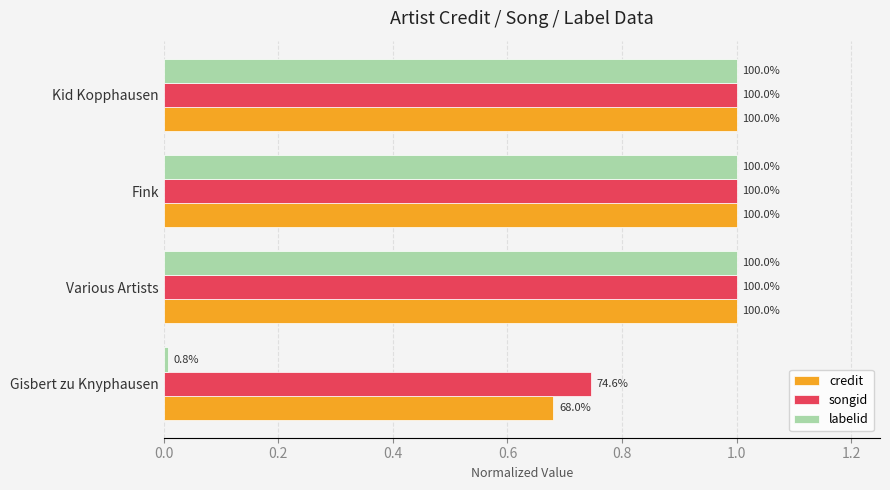

What are all the series names shown in the legend?

credit, songid, labelid